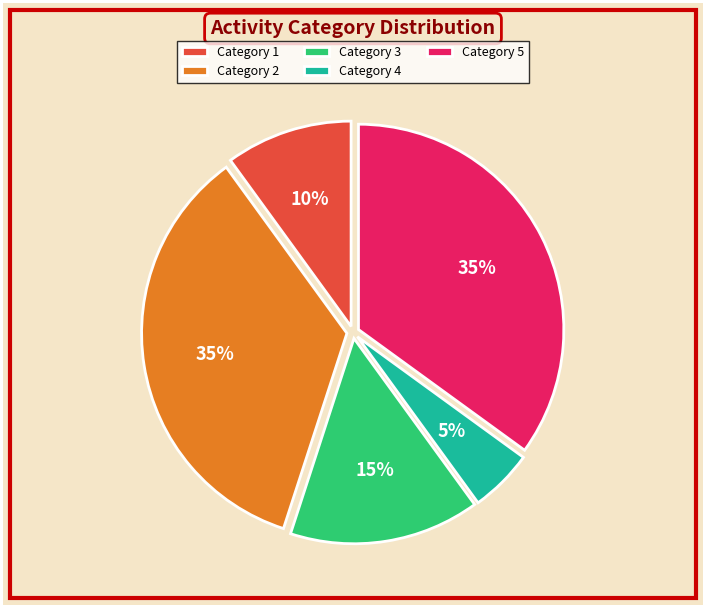

Approximately how many times larger is the value at Category 5 compared to Category 3?

2.3